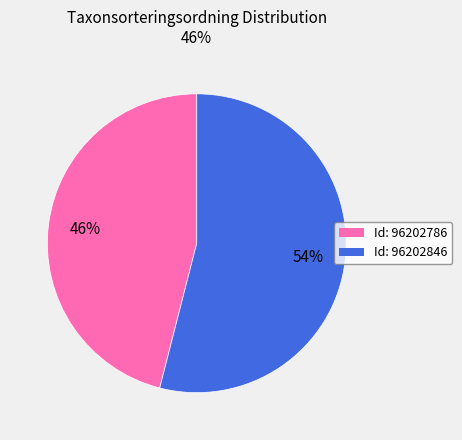

How many slices are in this pie chart?

2